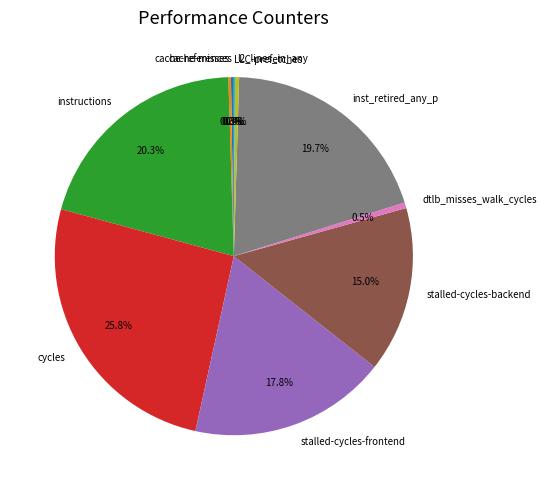

Is stalled-cycles-backend the majority of the pie?

No